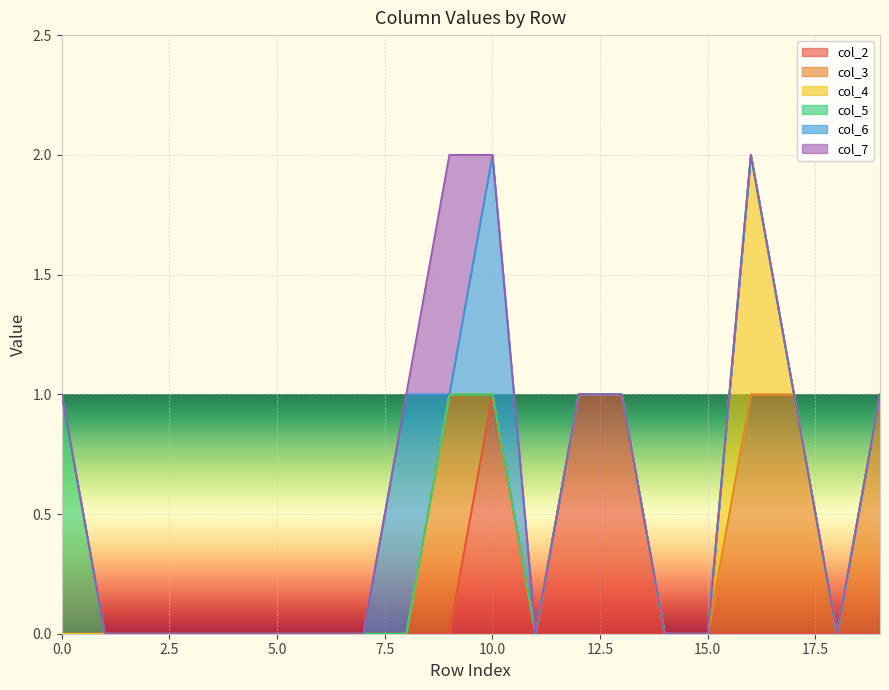

Is the value of col_7 at 18 greater than the value of col_2 at 4?

No